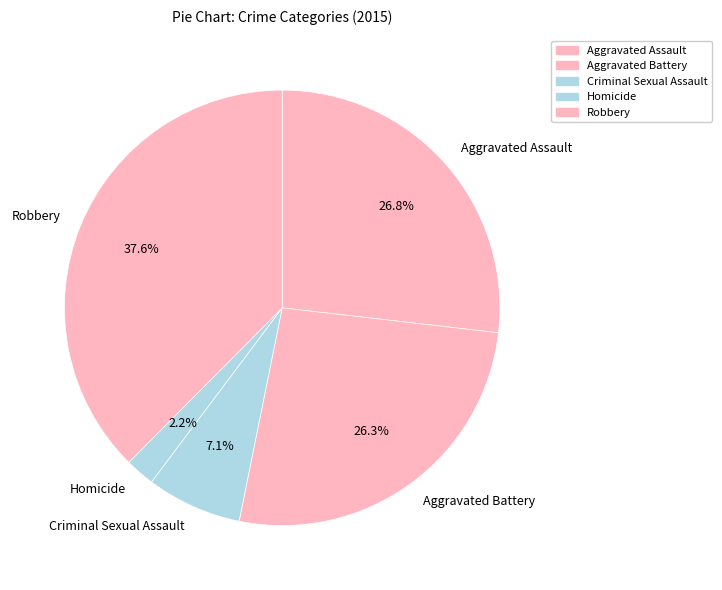

What percentage is the Robbery slice, to the nearest percent?

38%